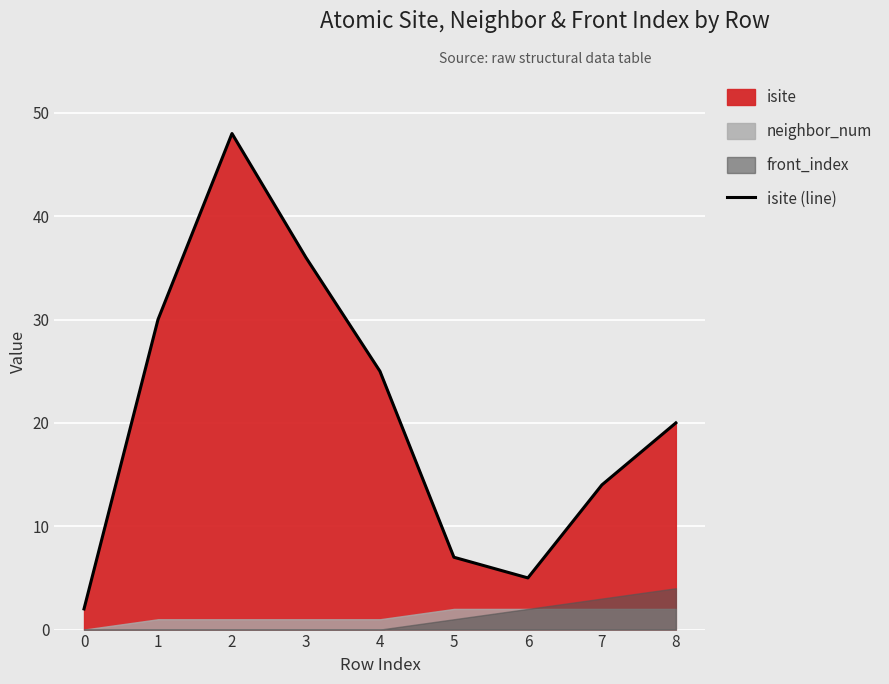

How many points are higher than both their immediate neighbors (excluding endpoints)?

1